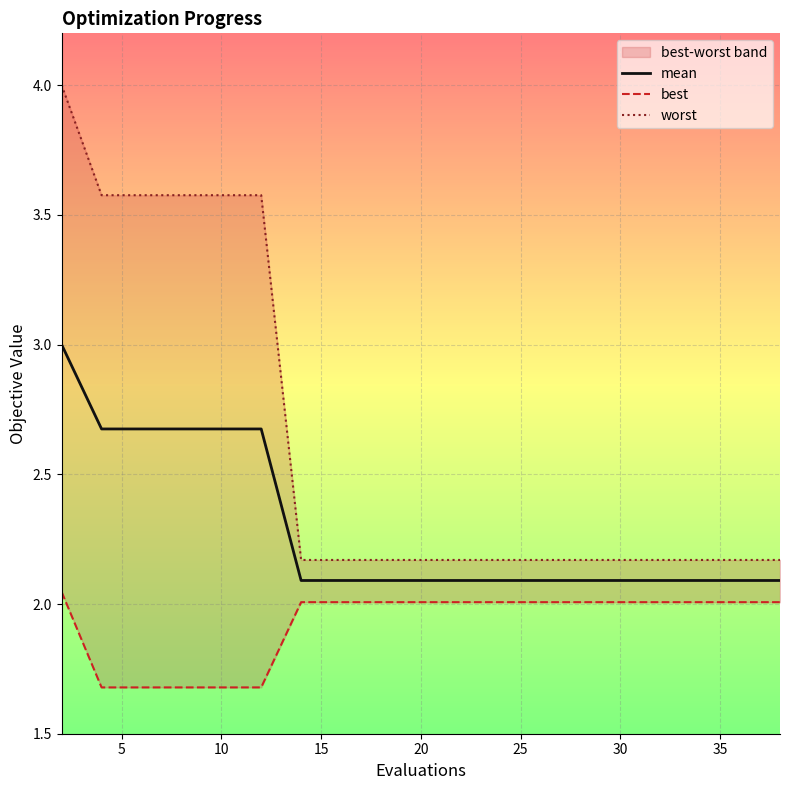

What is the maximum value for mean?

3.0